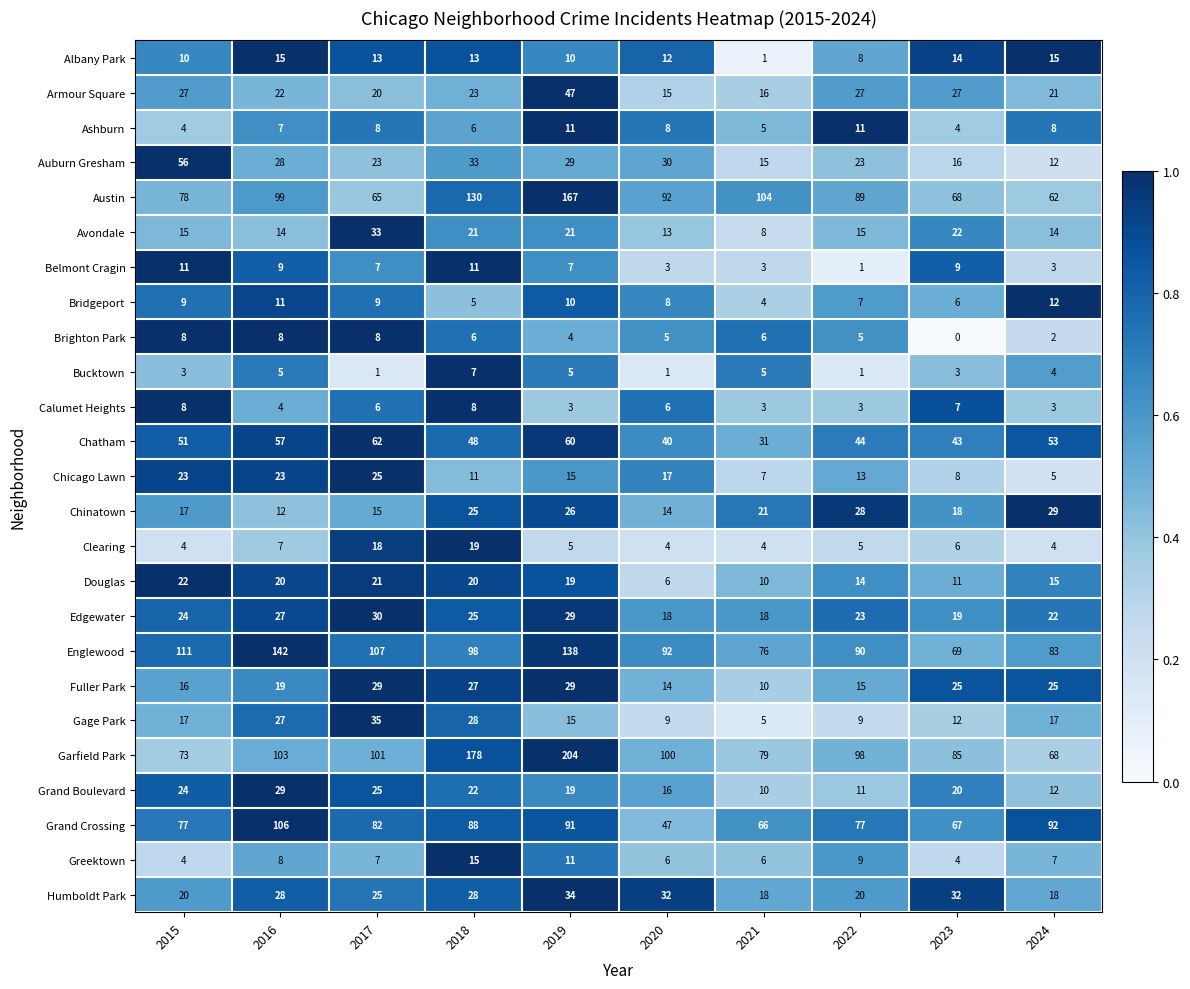

What is the average value of the Greektown series?

8